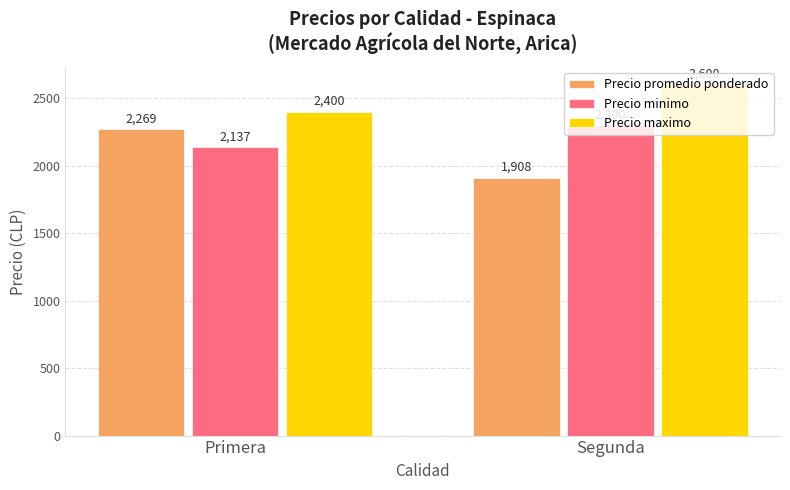

What is the difference between the Precio maximo values at Primera and Segunda?

200